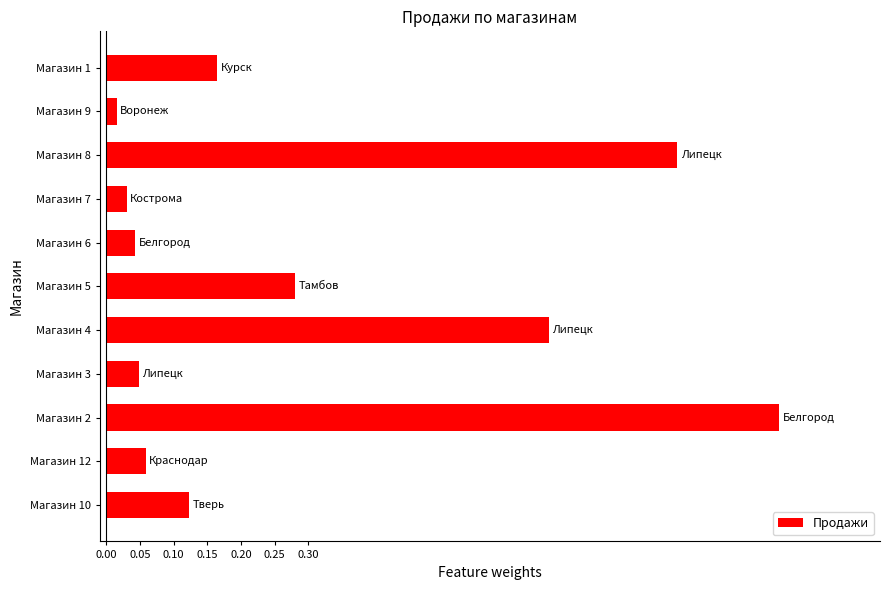

What is the difference between the maximum and minimum values?

1.0